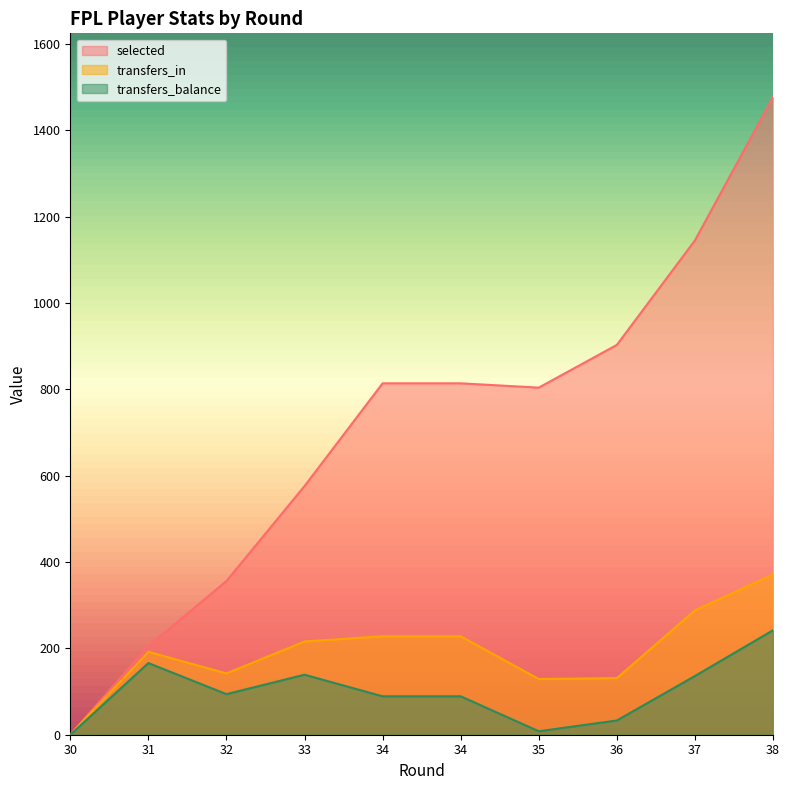

At how many categories does at least one series exceed 1454?

1